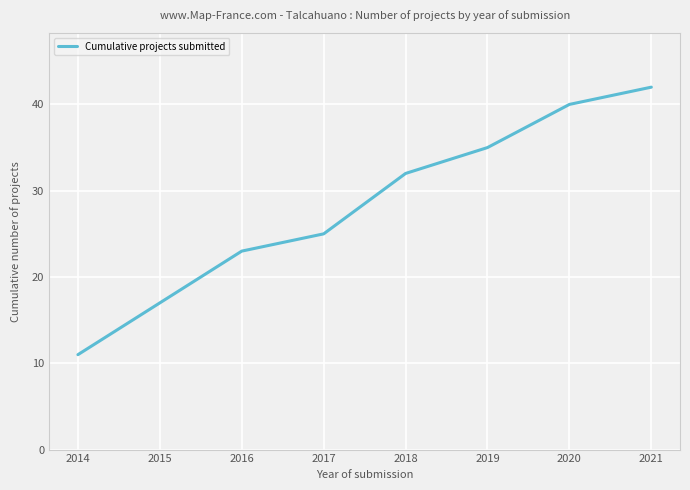

What is the ratio of the value at 2017 to the value at 2019?

0.7